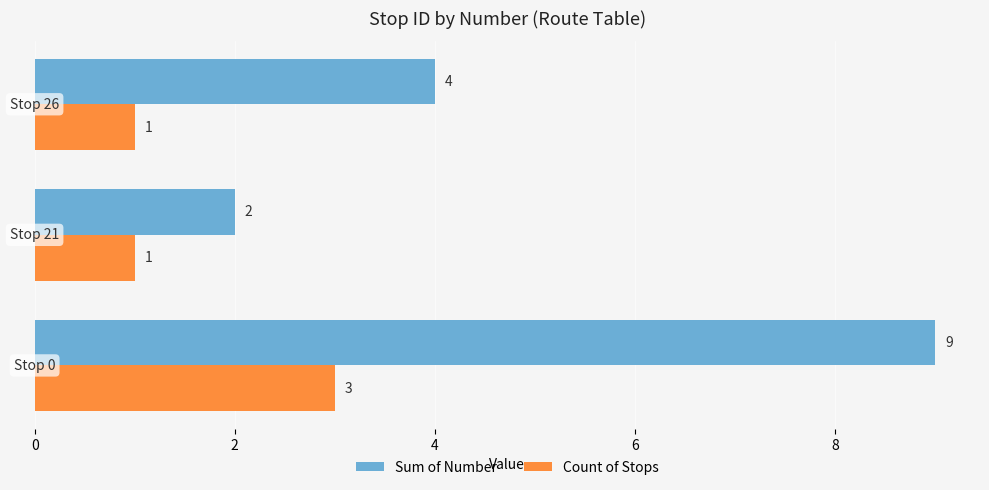

What is the sum of all Sum of Number values?

15